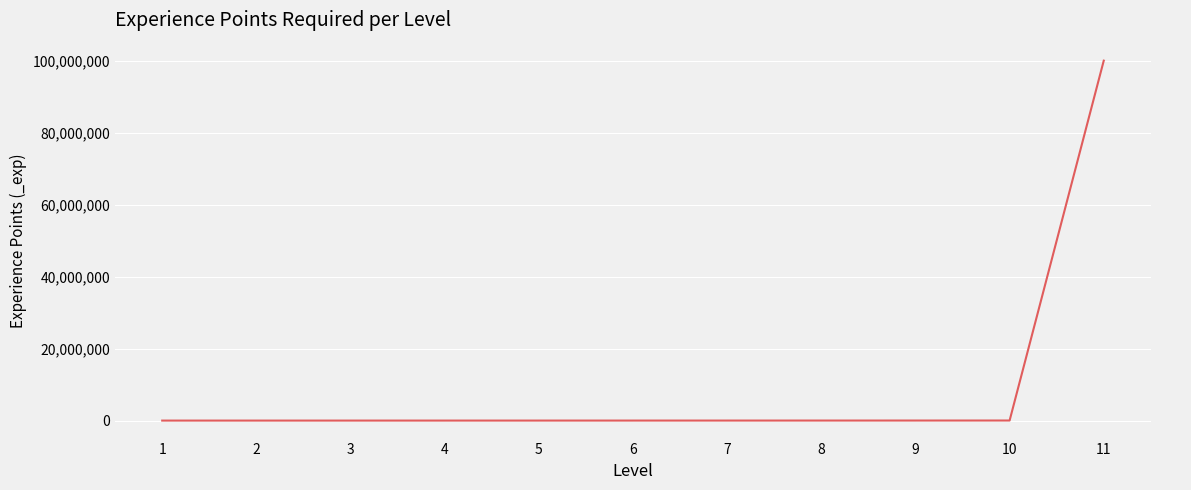

What is the approximate value at 7, to the nearest 10?

6000